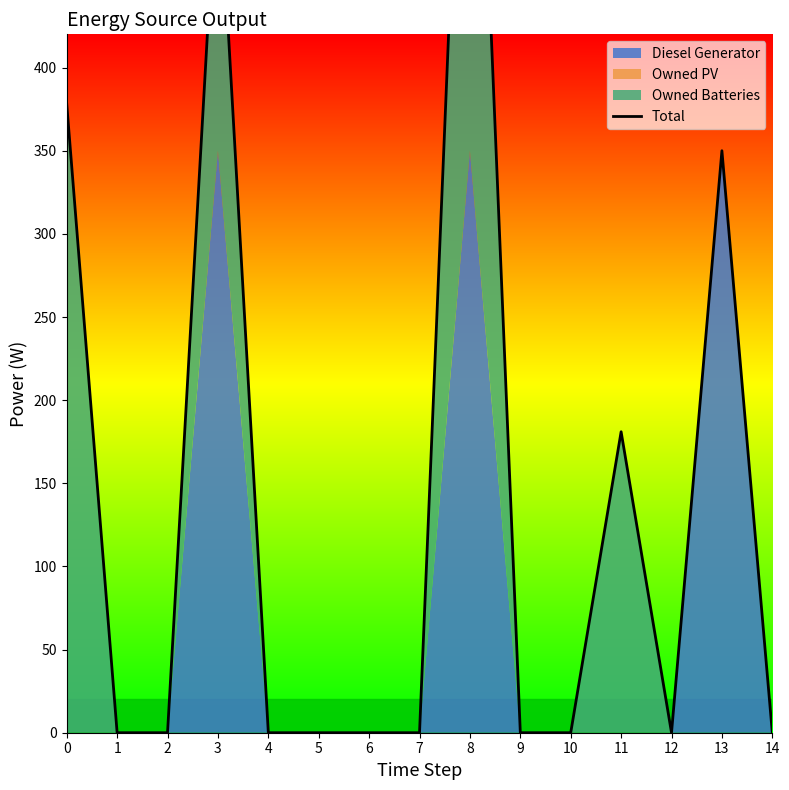

What is the approximate value at 3, to the nearest 100?

500